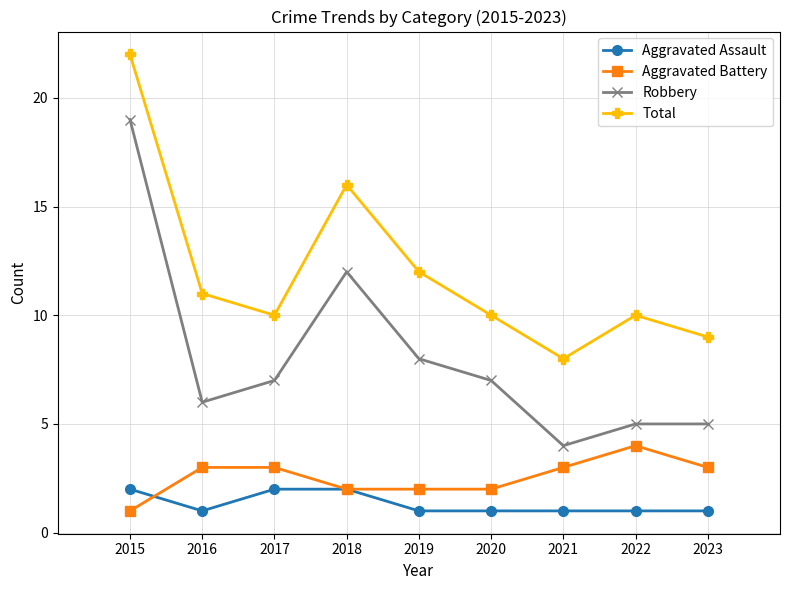

Reading left to right, list all the values displayed in this chart.

Aggravated Assault: 2015=2	2016=1	2017=2	2018=2	2019=1	2020=1	2021=1	2022=1	2023=1
Aggravated Battery: 2015=1	2016=3	2017=3	2018=2	2019=2	2020=2	2021=3	2022=4	2023=3
Robbery: 2015=19	2016=6	2017=7	2018=12	2019=8	2020=7	2021=4	2022=5	2023=5
Total: 2015=22	2016=11	2017=10	2018=16	2019=12	2020=10	2021=8	2022=10	2023=9